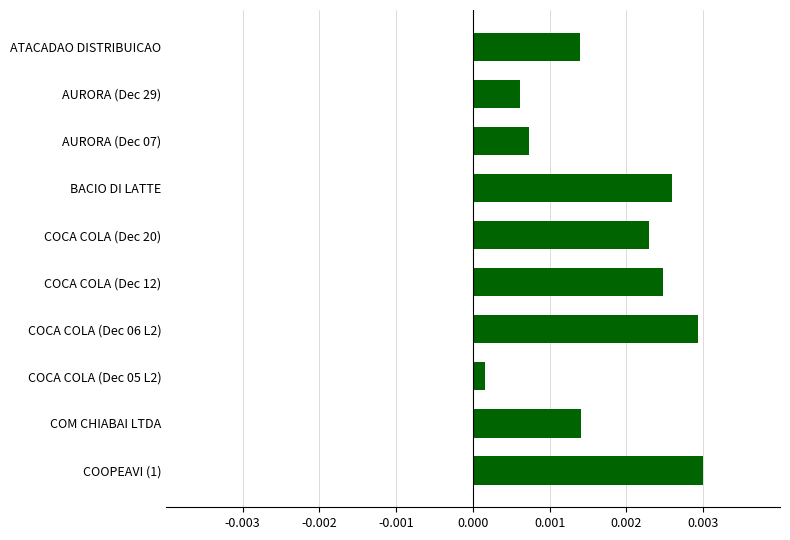

What is the label of the 1st bar from the bottom?

COOPEAVI (1)